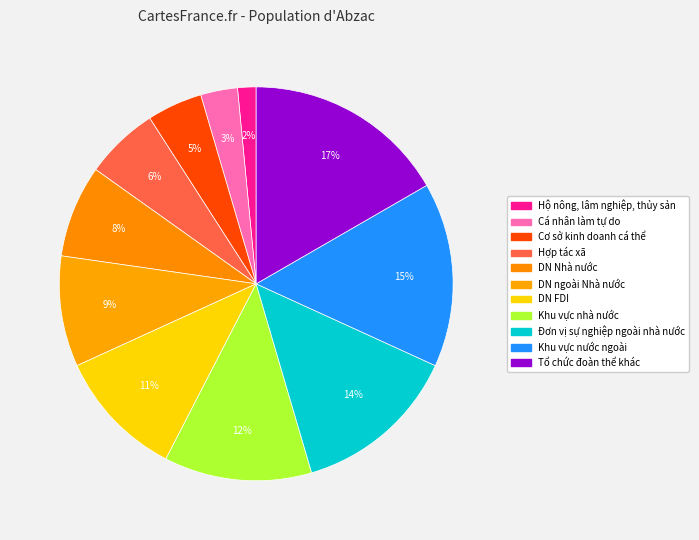

The Cá nhân làm tự do slice represents 13% of the pie. True or false?

False